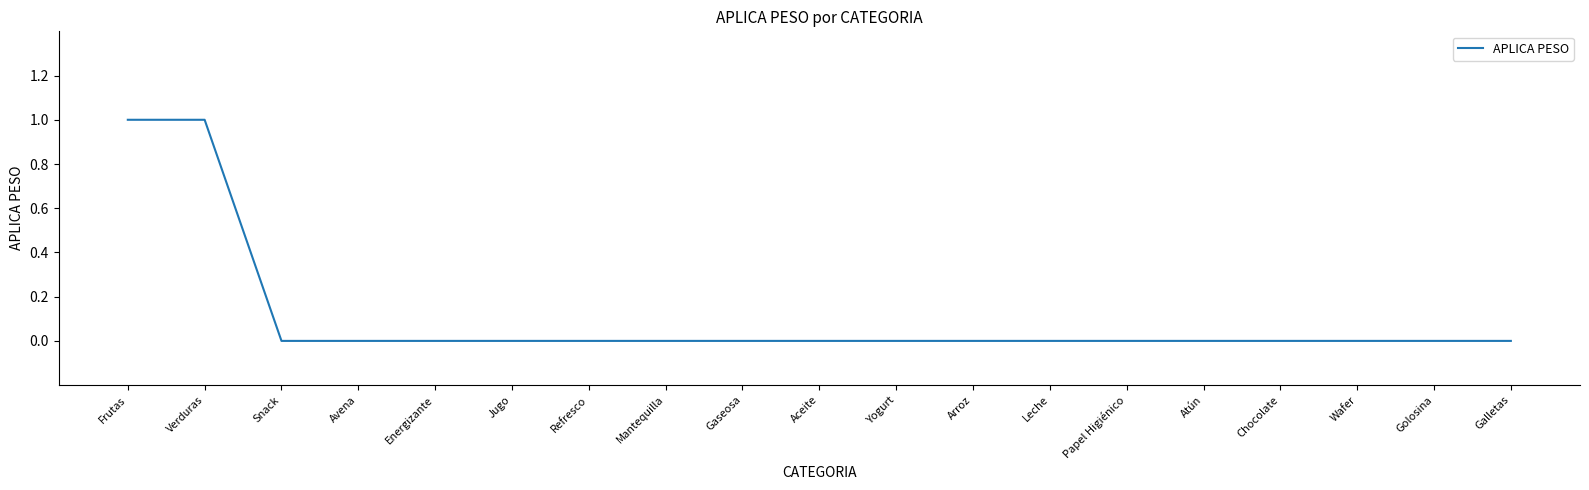

Reading right to left, what are all the values shown in this chart?

0	0	0	0	0	0	0	0	0	0	0	0	0	0	0	0	0	1	1